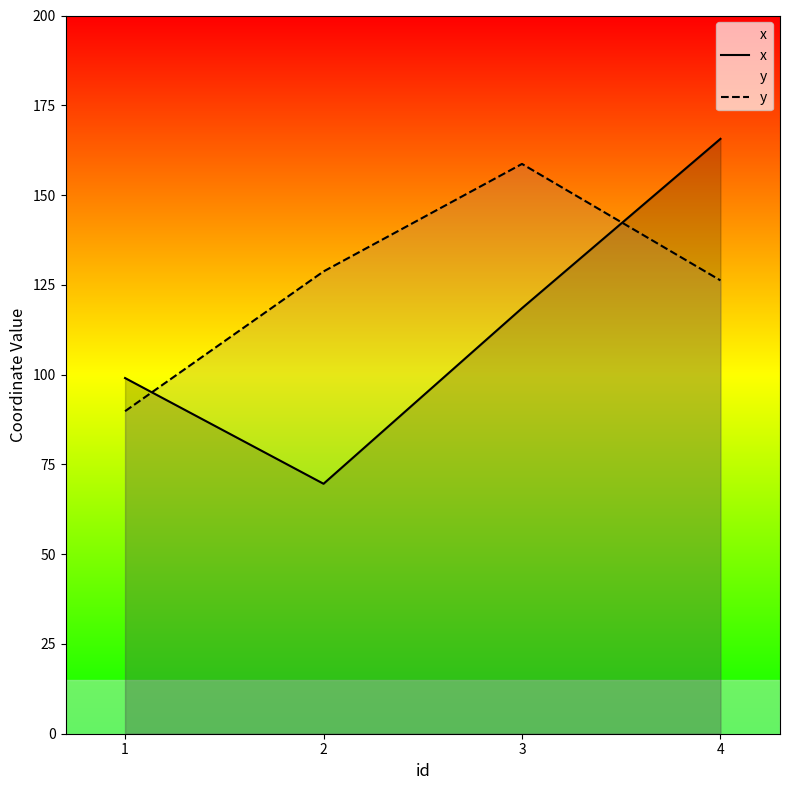

The value of x at 3 is 118.5. True or false?

True